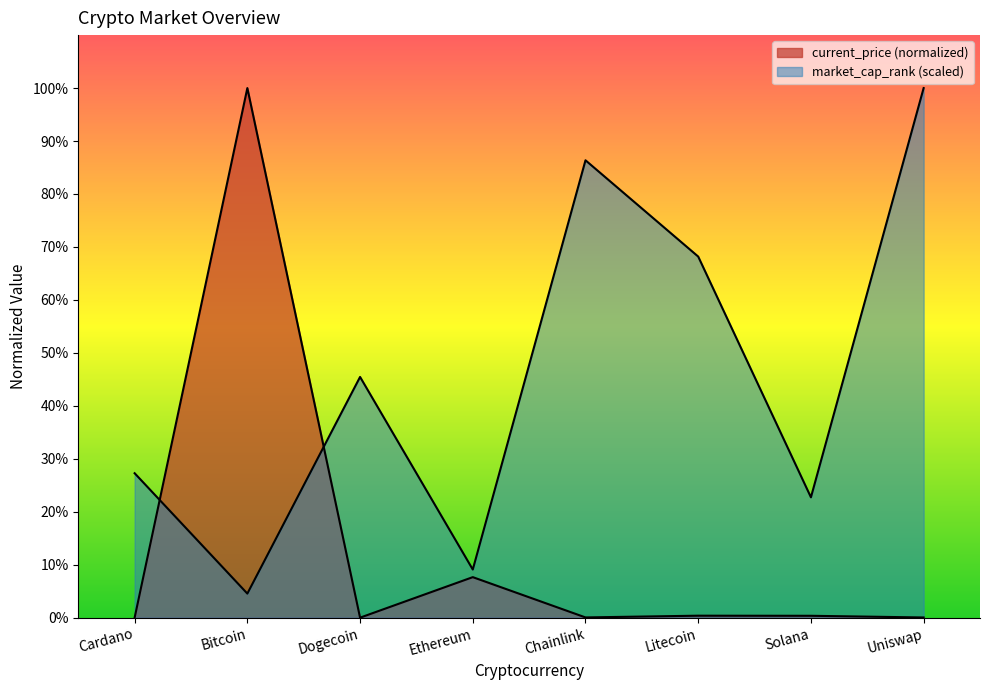

What is the sum of the market_cap_rank values at Litecoin and Solana?

90.9